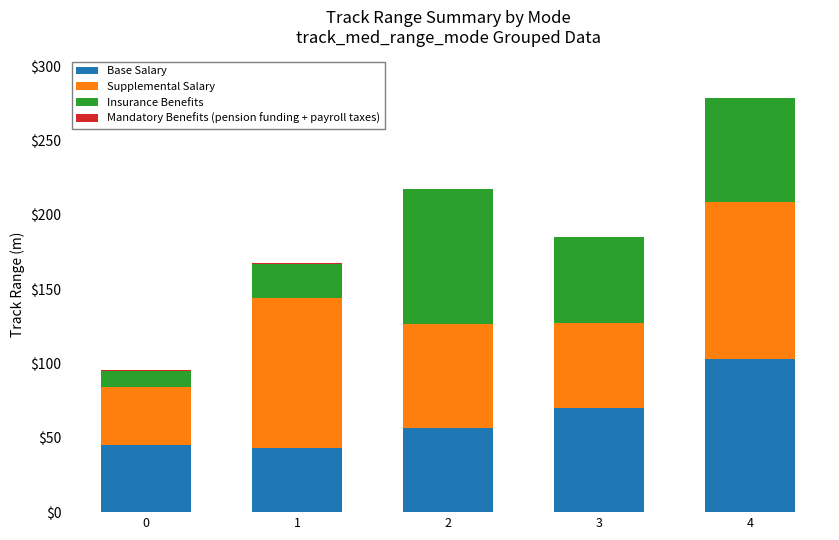

At which category is the sum across all series the highest?

4